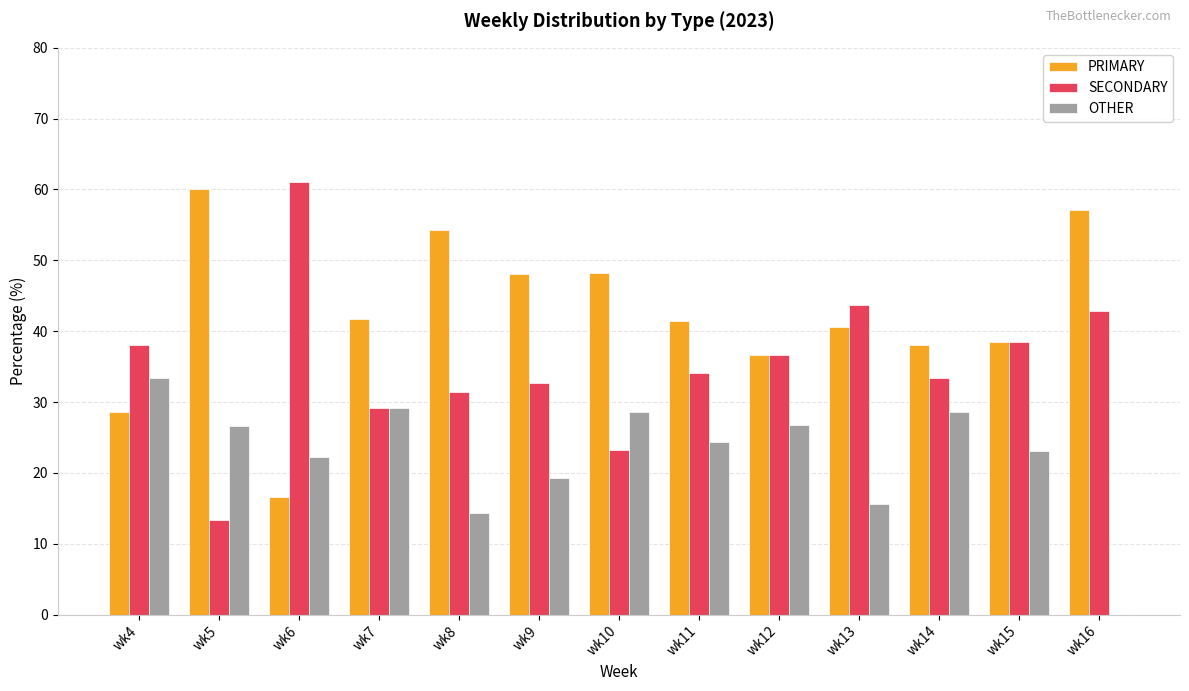

Read the OTHER value at wk10.

28.6